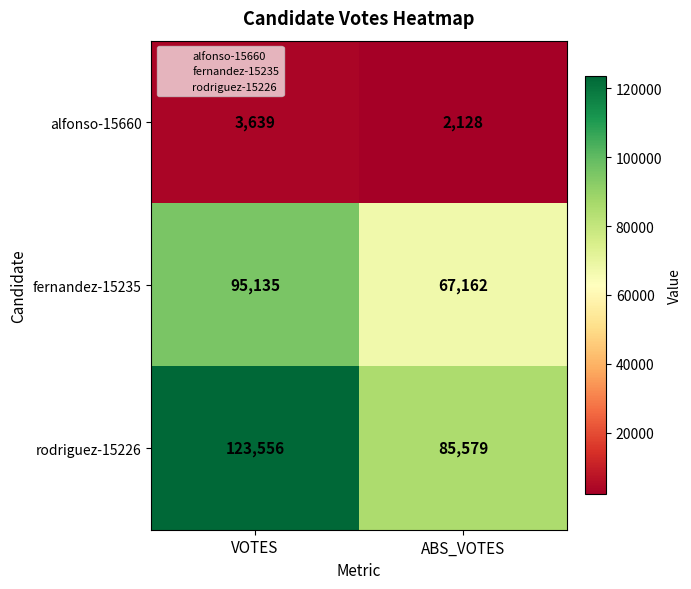

Reading left to right, list all the values displayed in this chart.

alfonso-15660: VOTES=3639	ABS_VOTES=2128
fernandez-15235: VOTES=95135	ABS_VOTES=67162
rodriguez-15226: VOTES=123556	ABS_VOTES=85579